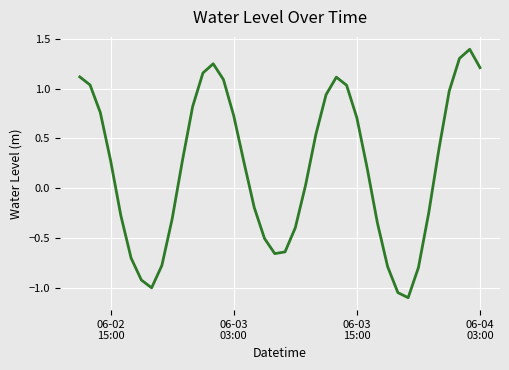

What is the minimum value shown in the chart?

-1.1